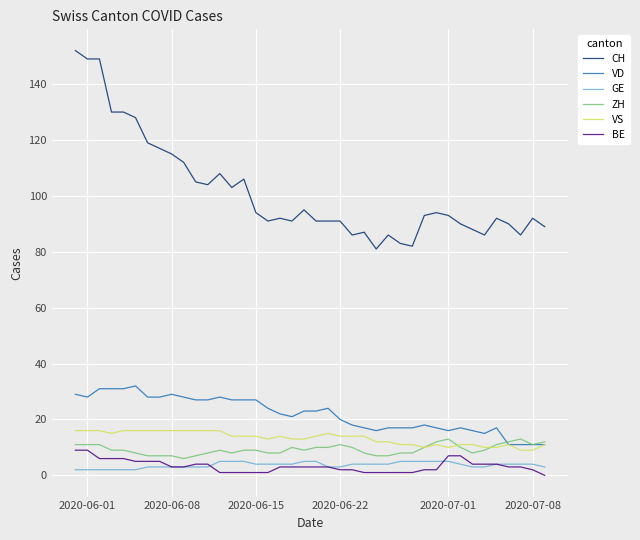

True or false: CH and ZH cross at least once.

False